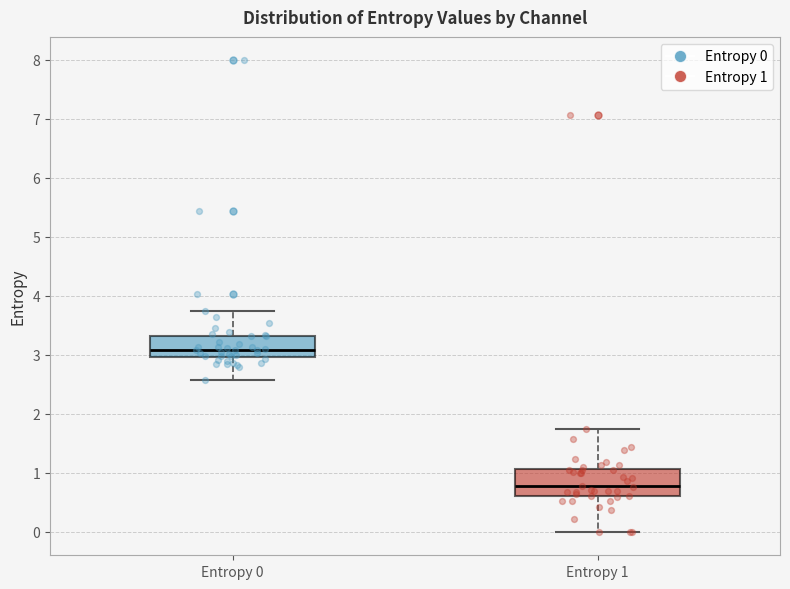

Reading left to right, transcribe this box plot: for each box, give where its median line is, the range the box spans, and where its two whiskers end, as read against the y-axis. The values are not printed on the chart, so give them approximately, as read against the axis.

Entropy 0: median 3.1, box 3.0 to 3.3, whiskers 2.6 to 3.7
Entropy 1: median 0.8, box 0.6 to 1.1, whiskers 0.0 to 1.7